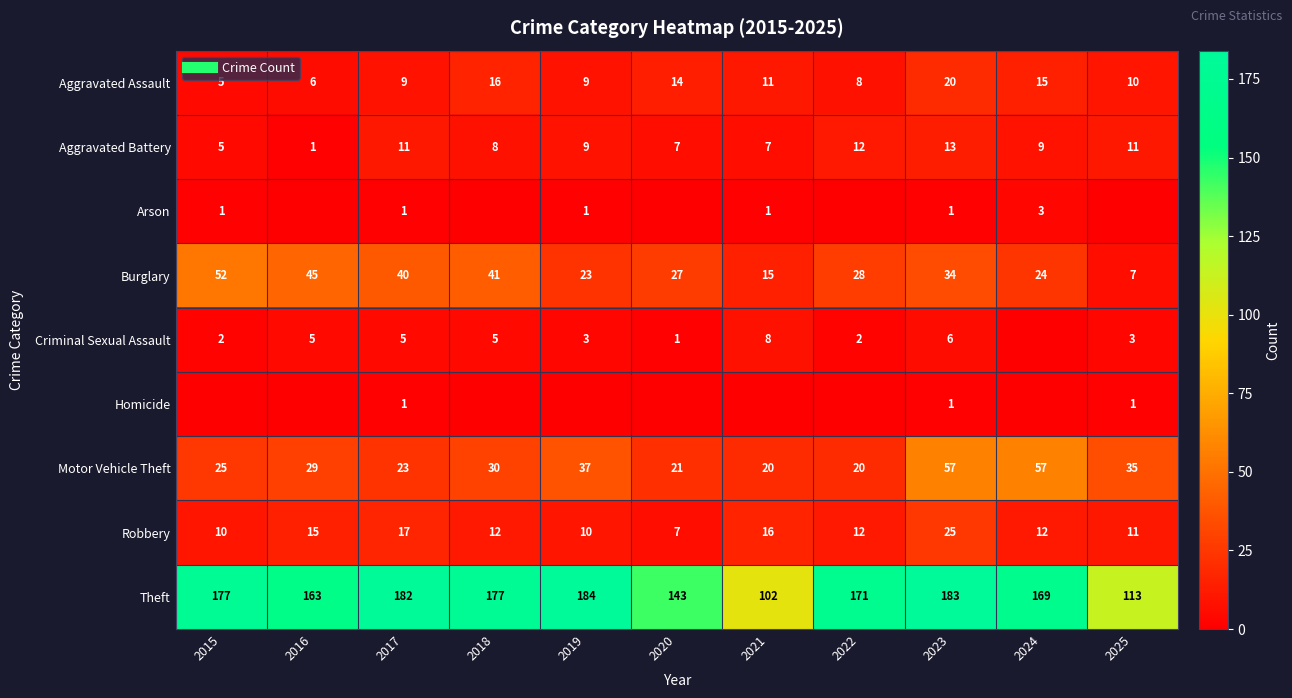

What is the maximum value for Arson?

3